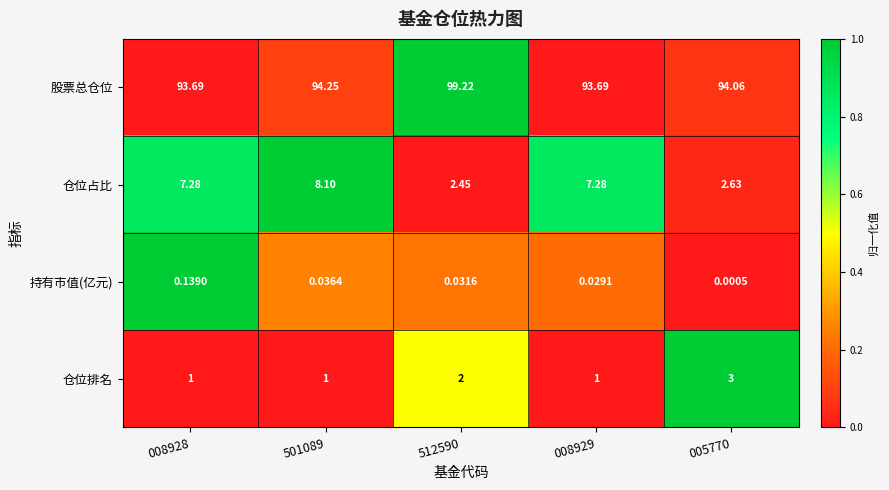

Which category has the lowest value across all series?

005770